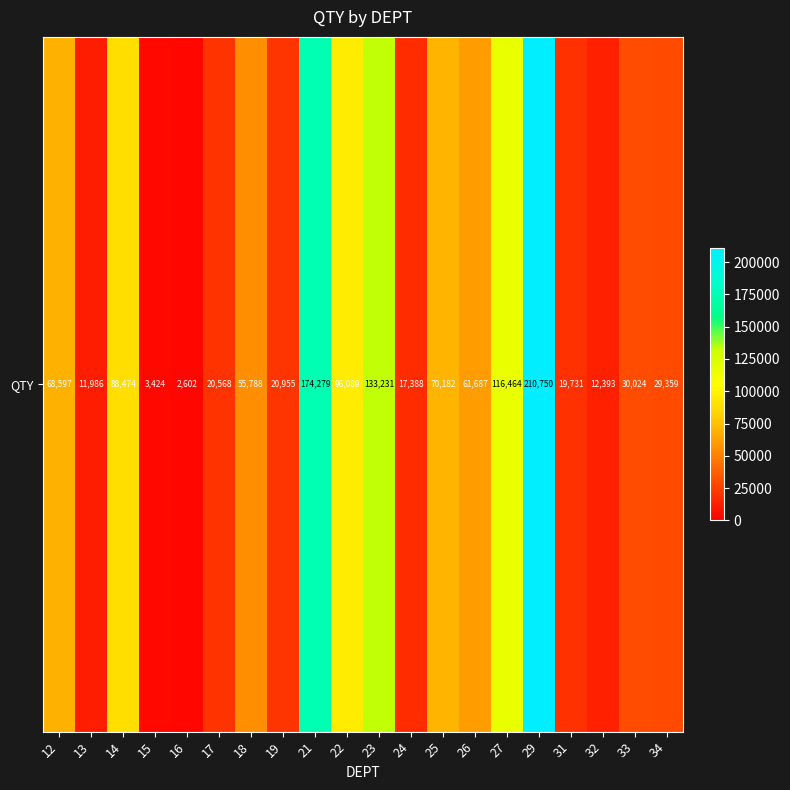

Which has a higher value, 33 or 17?

33